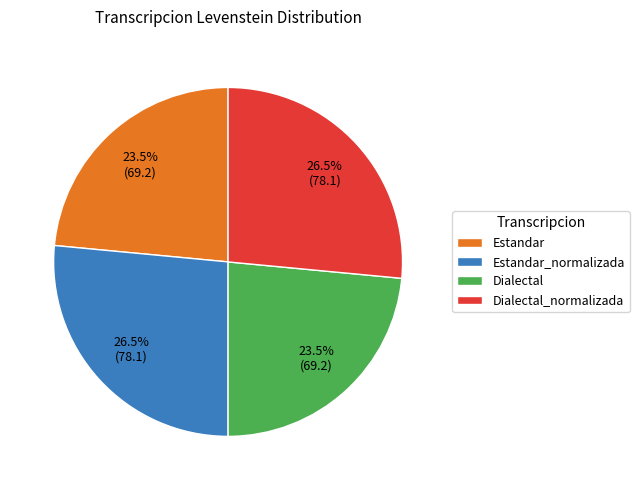

Does Estandar_normalizada represent more than half of the total?

No